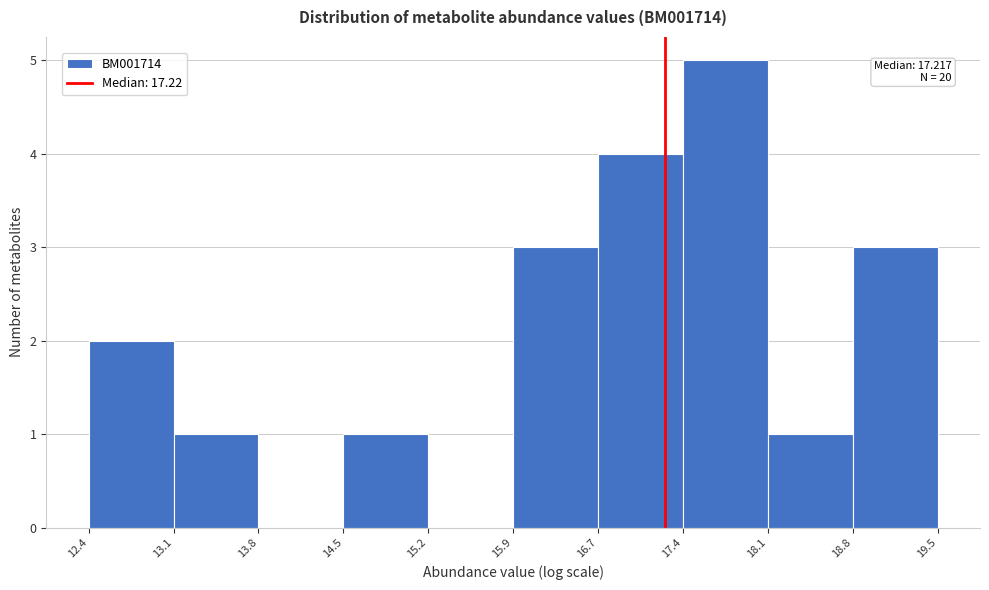

Which range on the x-axis has the tallest bar?

17.4 to 18.1